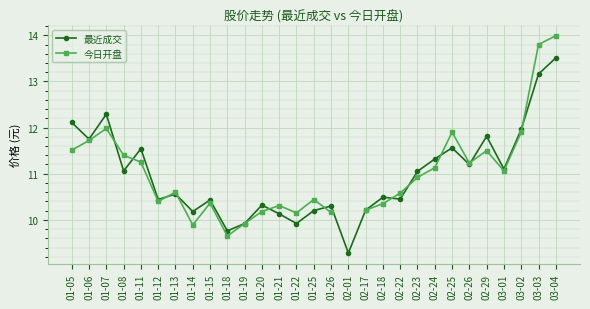

What is the label of the 13th point from the right?

02-01